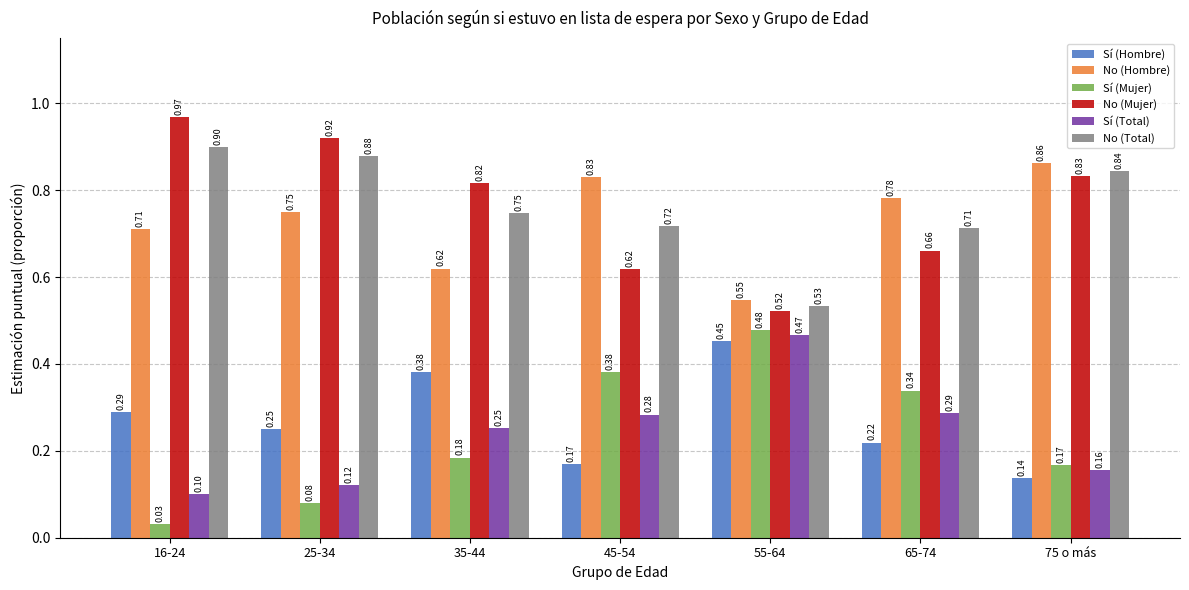

What is the total value across all series at 55-64?

3.0